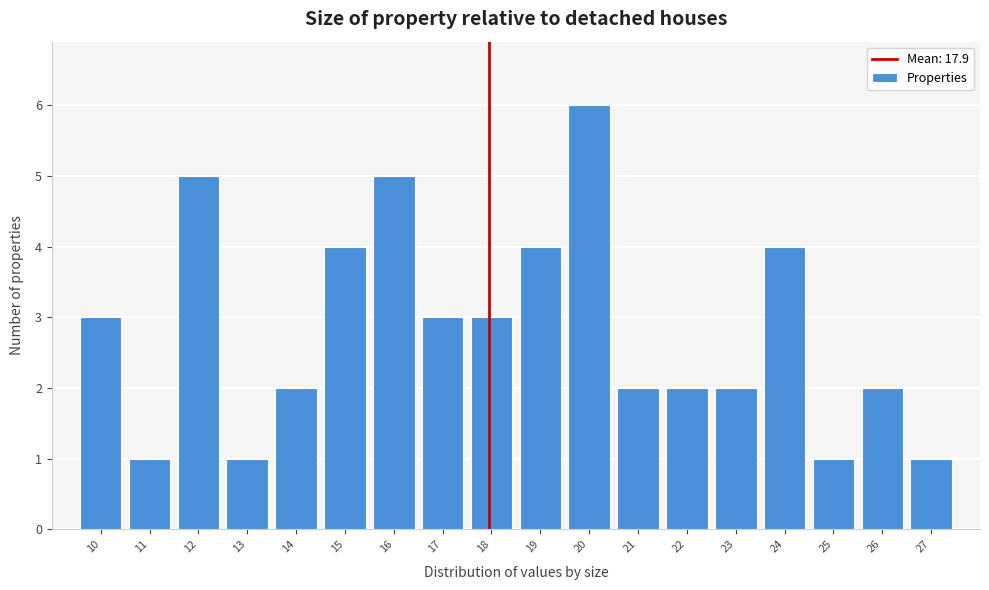

Over which range of the x-axis is the bar tallest?

19.5 to 20.5